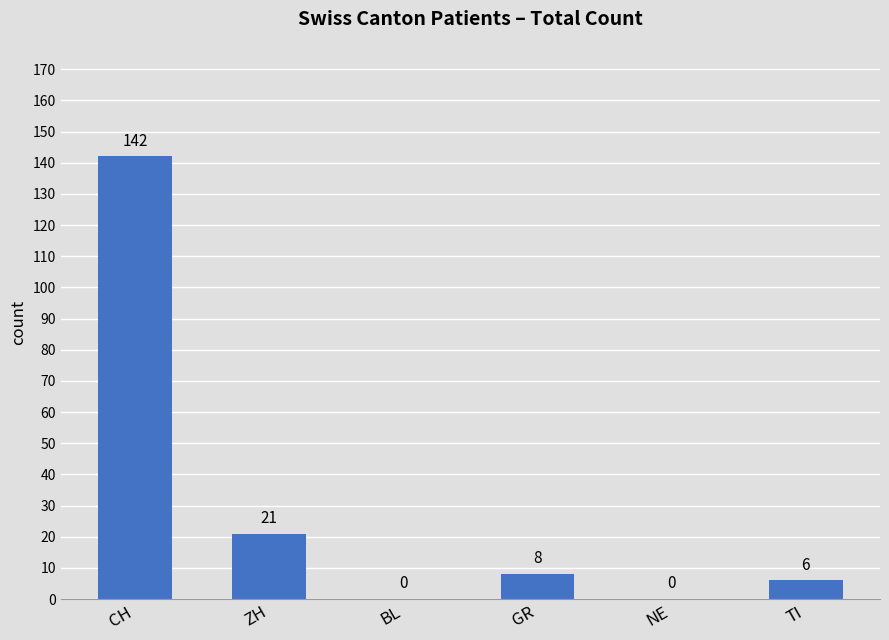

Which has a higher value, CH or NE?

CH